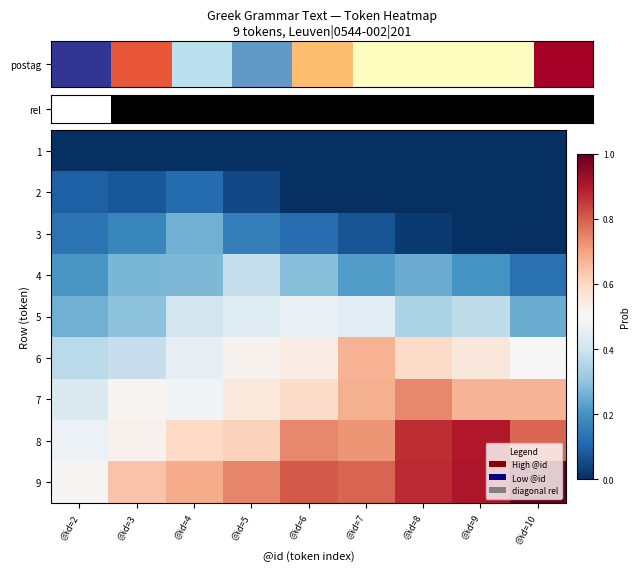

Which series has the widest spread of values?

9